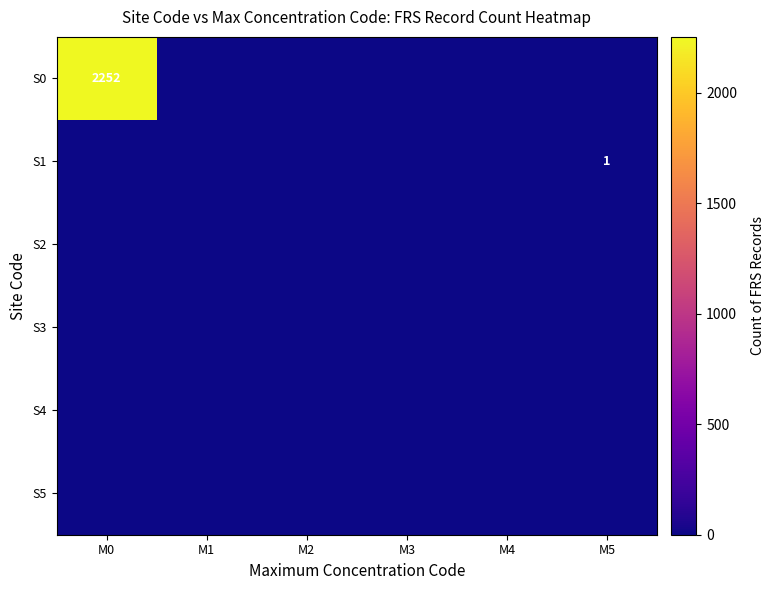

Is it true that S1 equals 0 at M5?

False